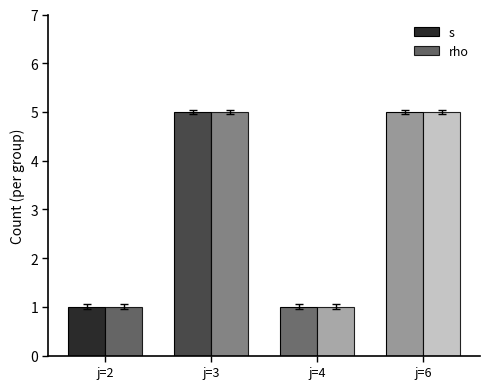

What is the minimum value shown in the chart?

1